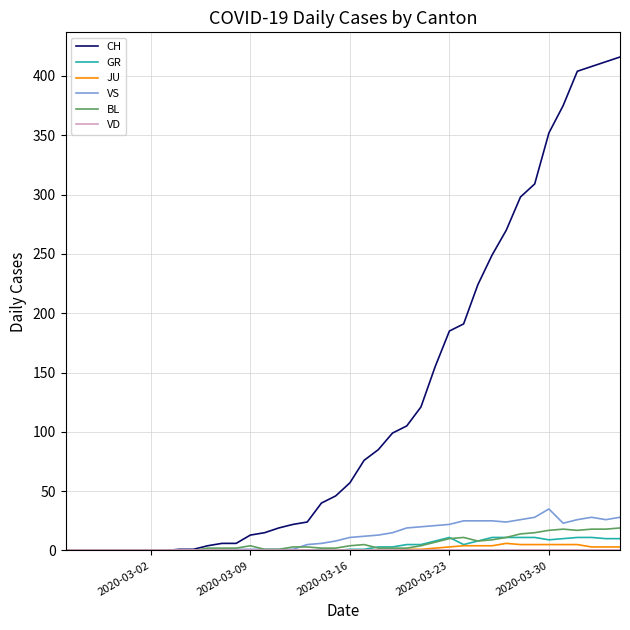

Does the chart display data point markers on the line(s)?

No